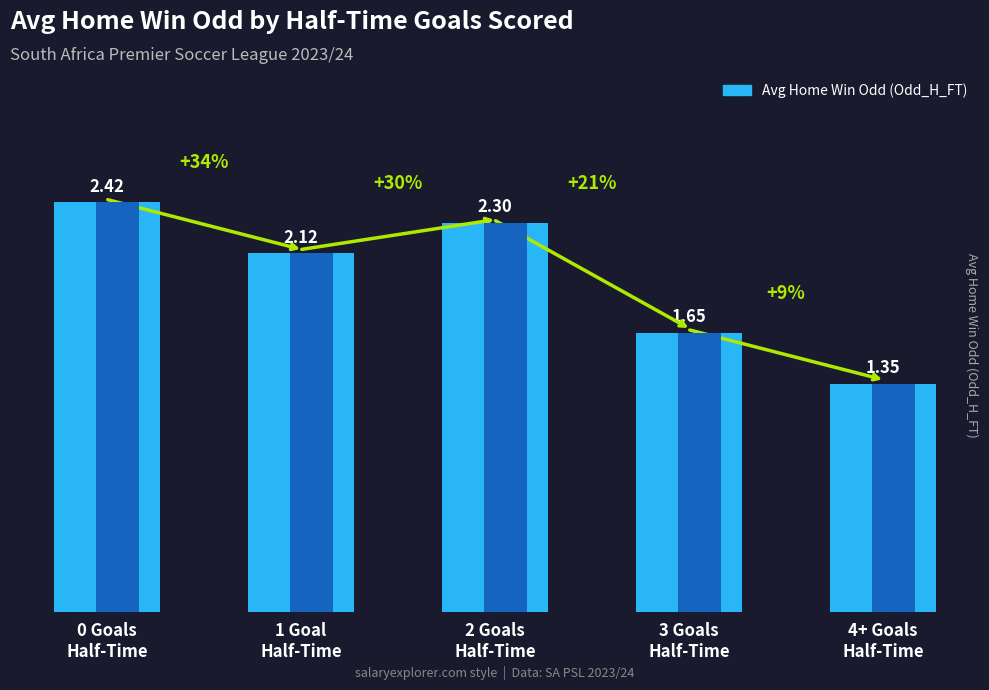

Reading right to left, extract all data points from this chart.

1.4	1.6	2.3	2.1	2.4